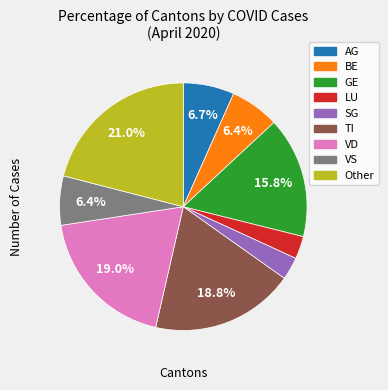

What percentage is the VS slice, to the nearest percent?

6%